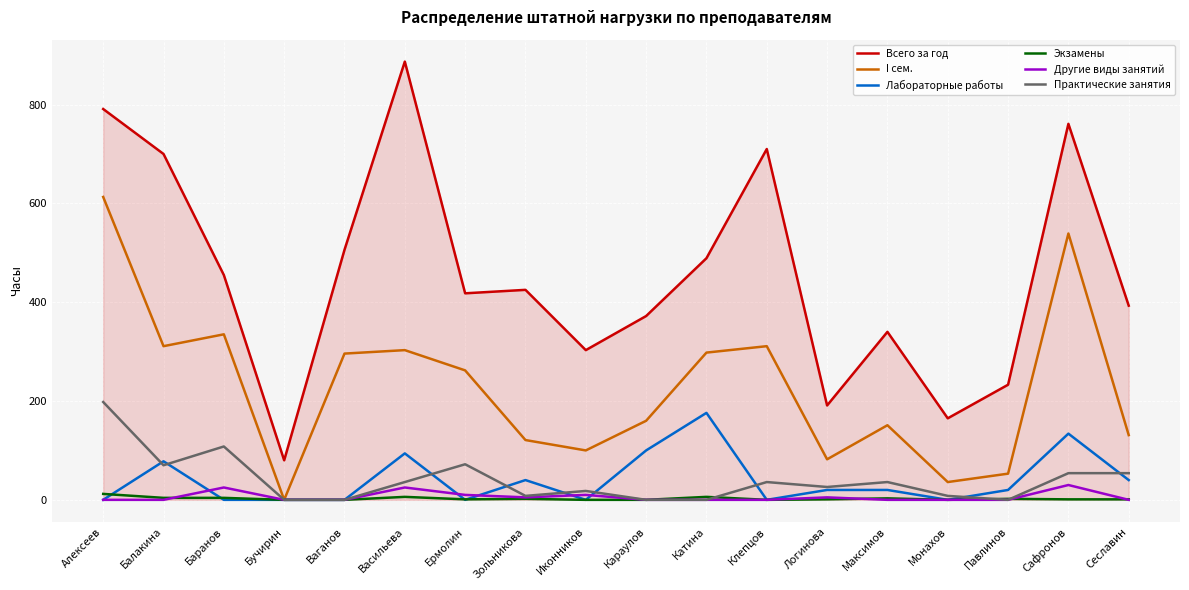

Which series has the largest total across all categories?

Всего за год